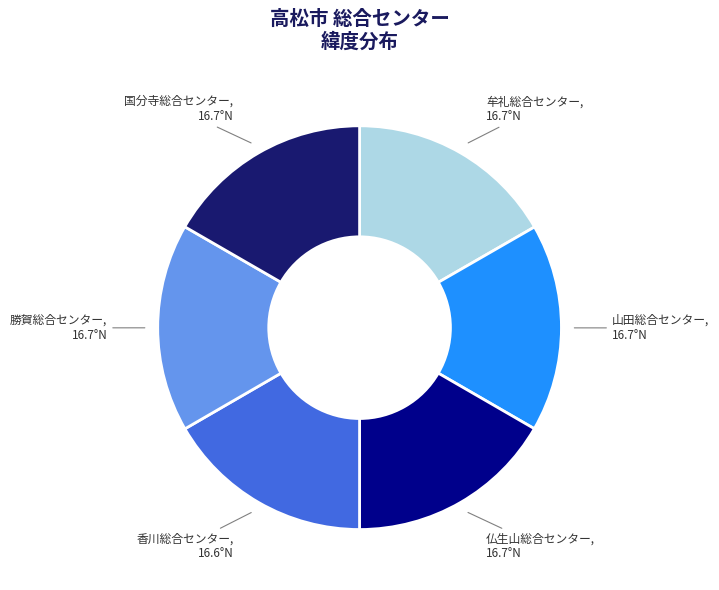

How many slices are in this pie chart?

6